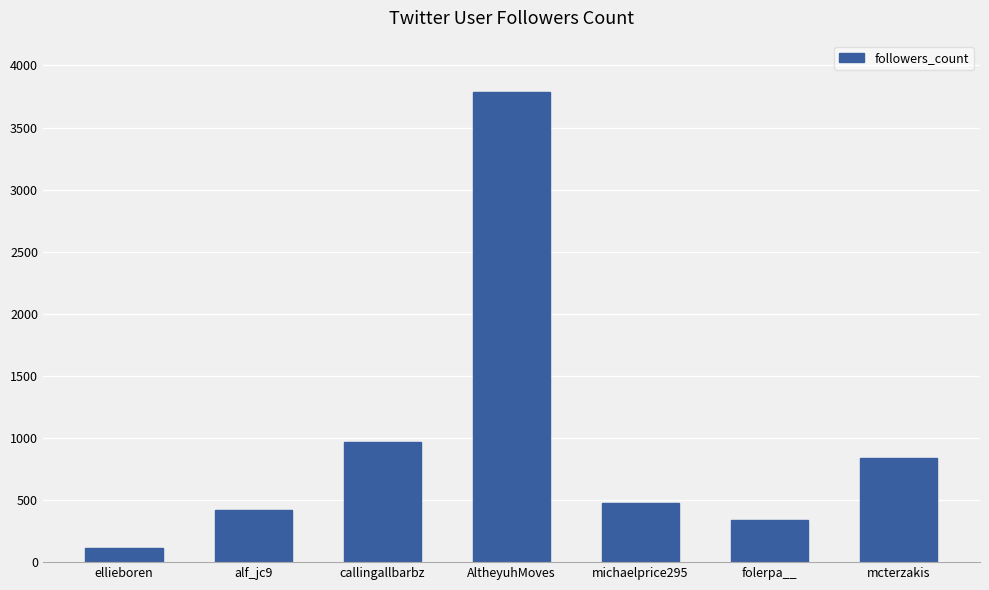

What is the change in value from callingallbarbz to michaelprice295?

-493